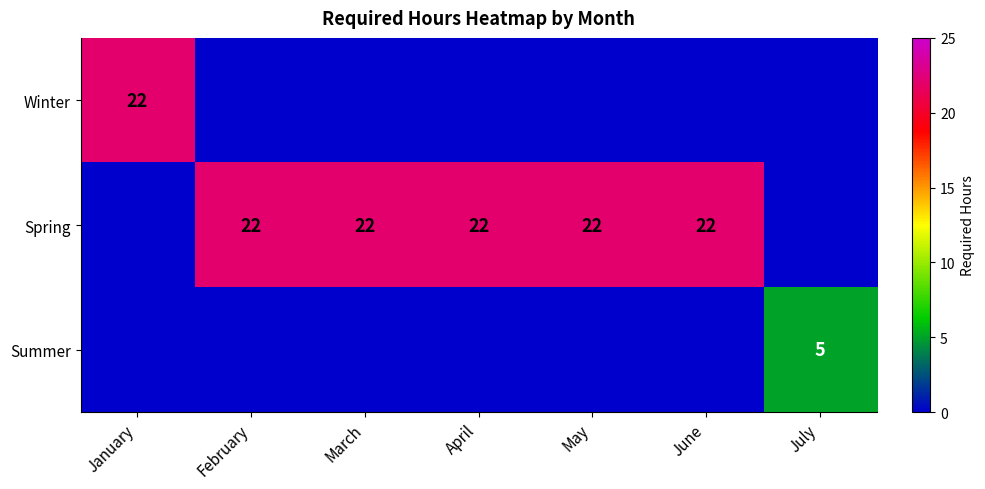

Is the value of Winter at January greater than the value of Summer at July?

Yes